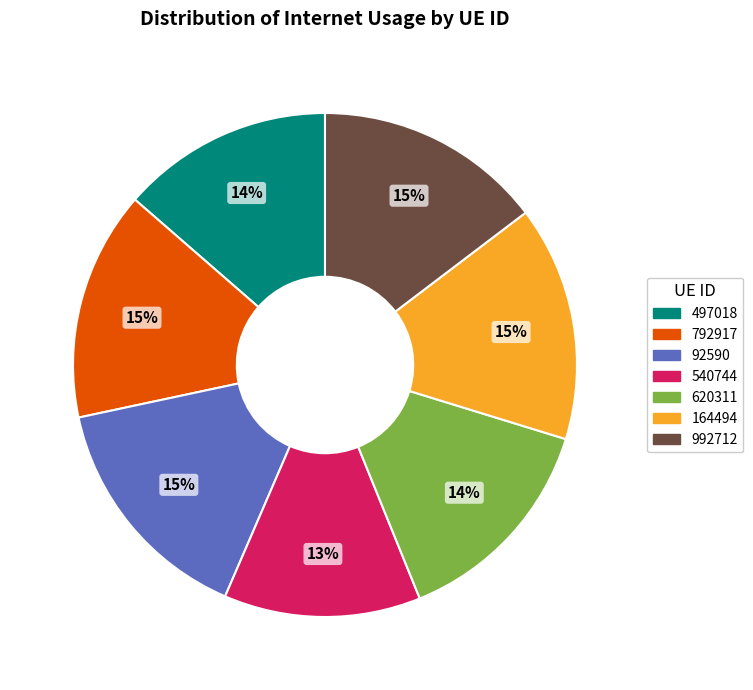

Do 792917 and 497018 together represent more than half of the pie?

No